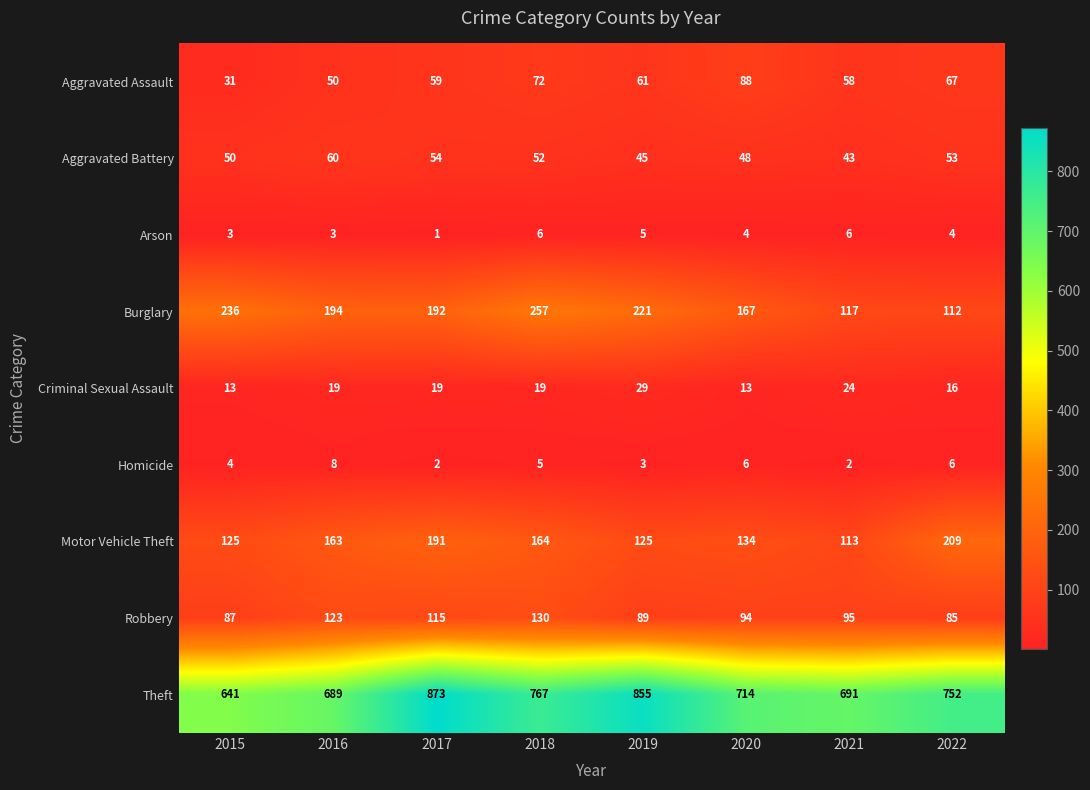

Rank the series by their maximum value, from highest to lowest.

Theft, Burglary, Motor Vehicle Theft, Robbery, Aggravated Assault, Aggravated Battery, Criminal Sexual Assault, Homicide, Arson